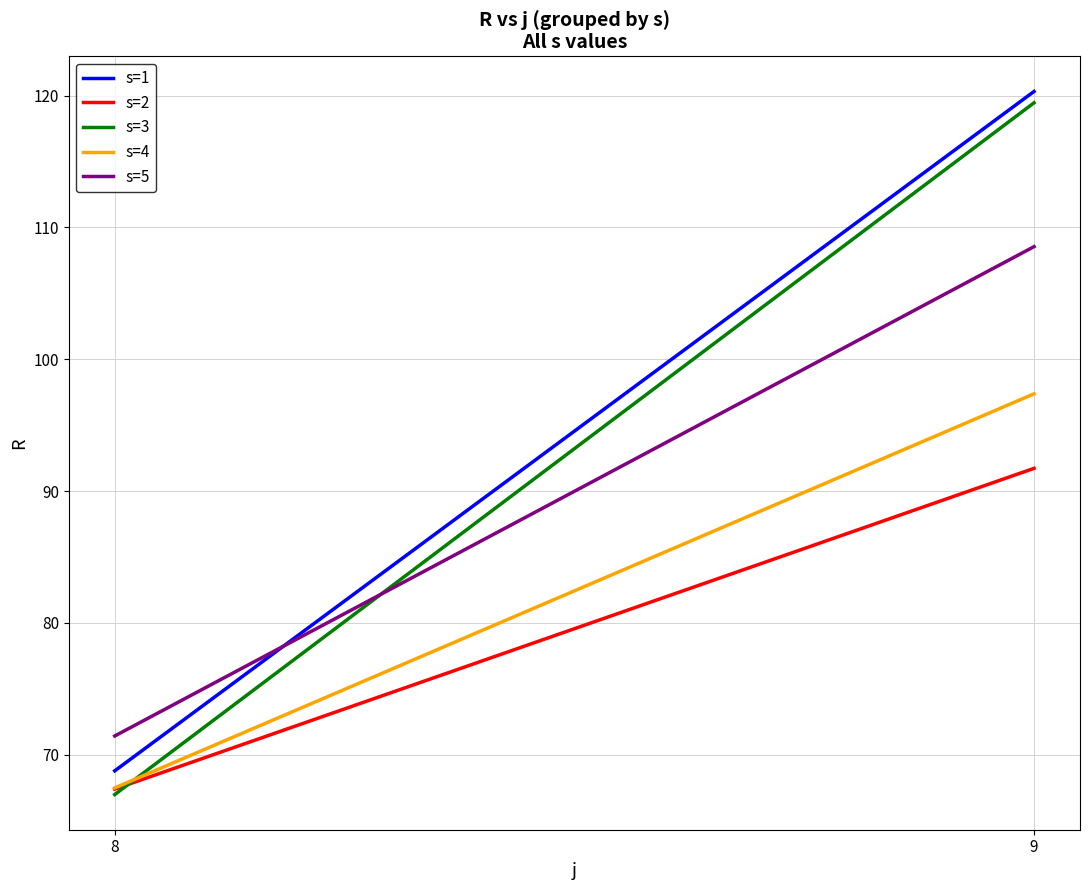

How many values in the s=5 series exceed 108?

1